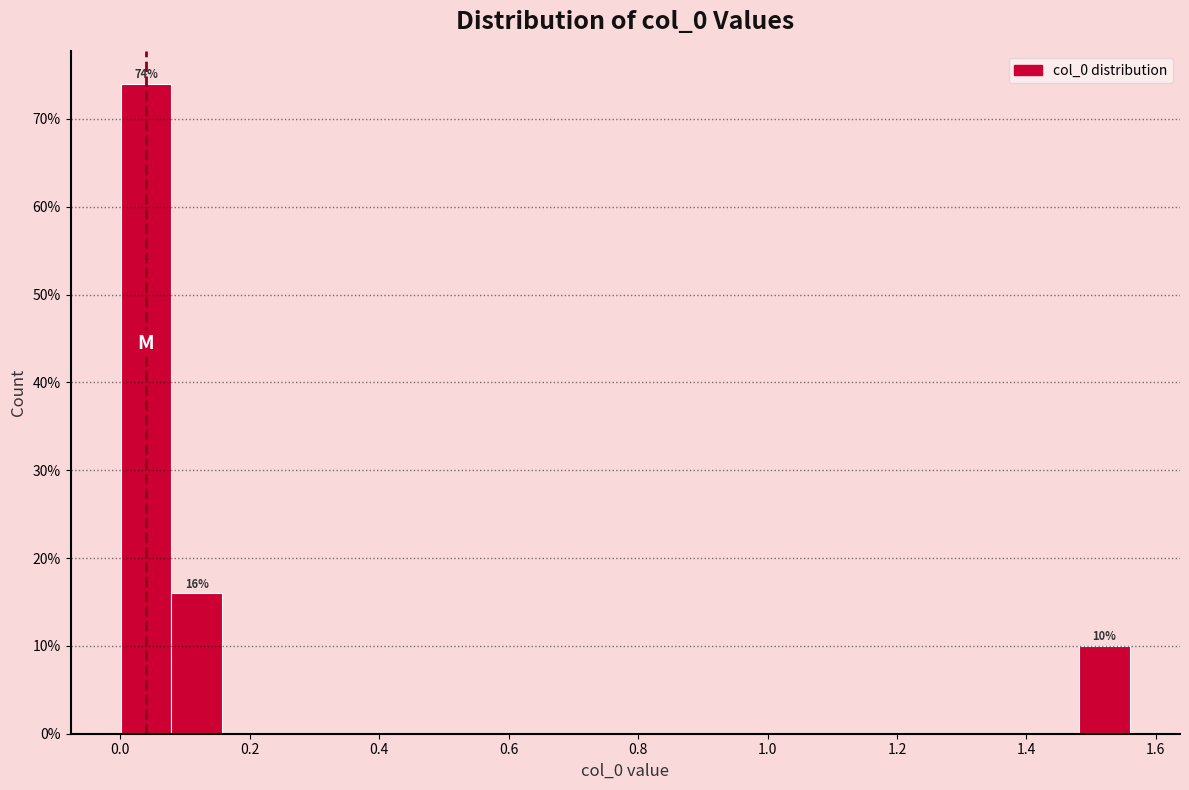

Read against the x-axis, roughly where is the centre of the tallest bar?

0.04